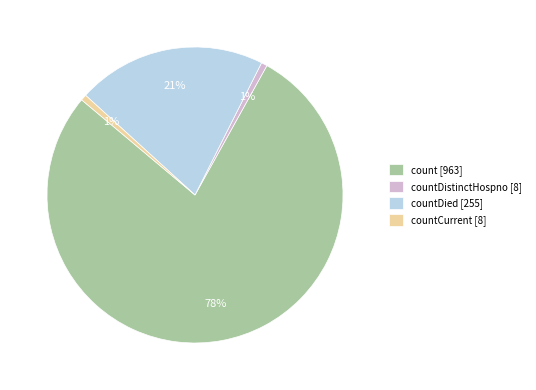

To the nearest percent, what is the difference between the countDied [255] and countDistinctHospno [8] slice percentages?

20%